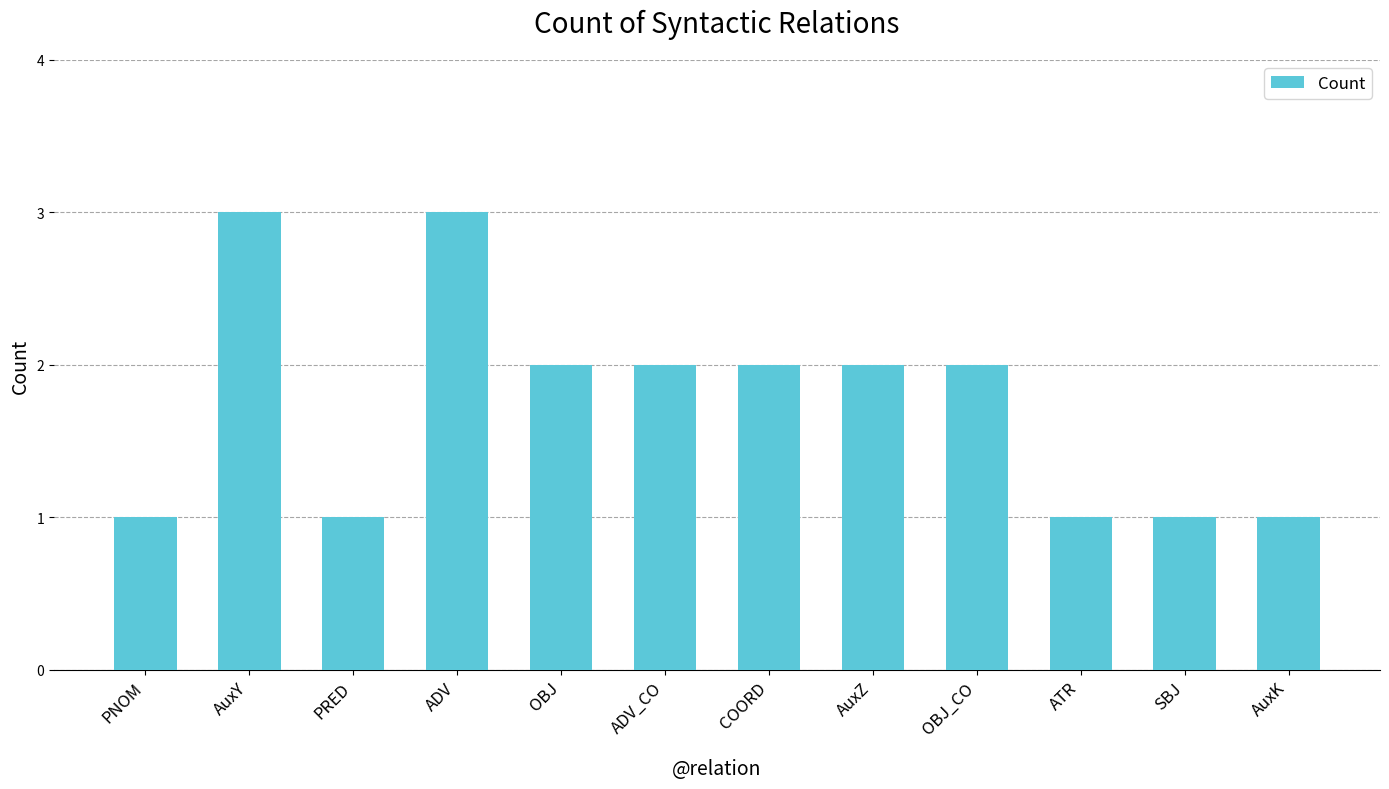

What is the difference between the maximum and minimum values?

2